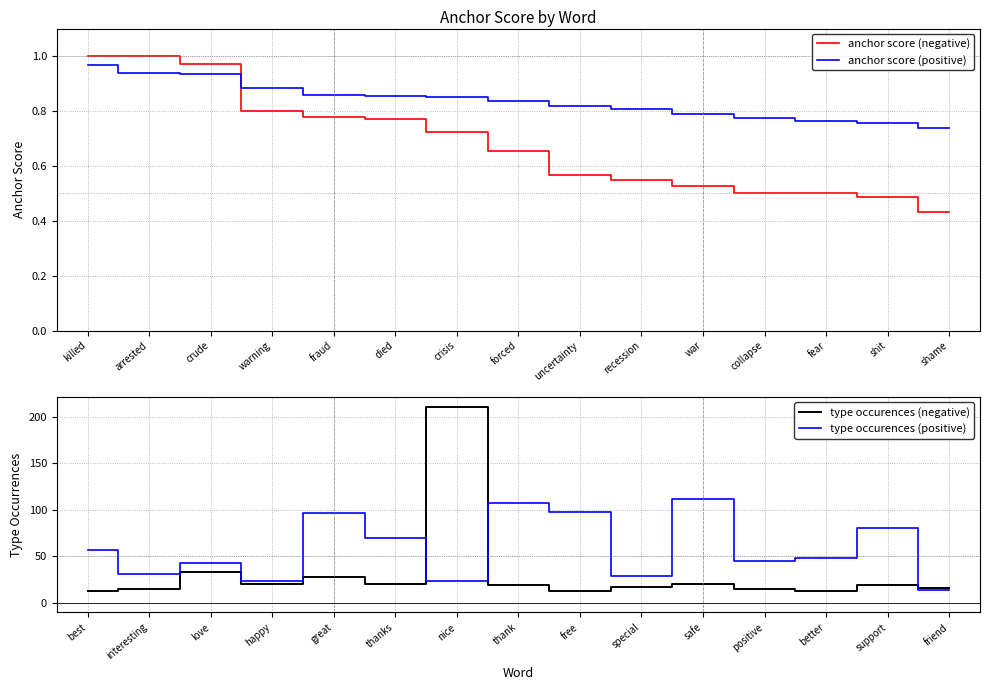

What is the greatest value displayed?

211.0